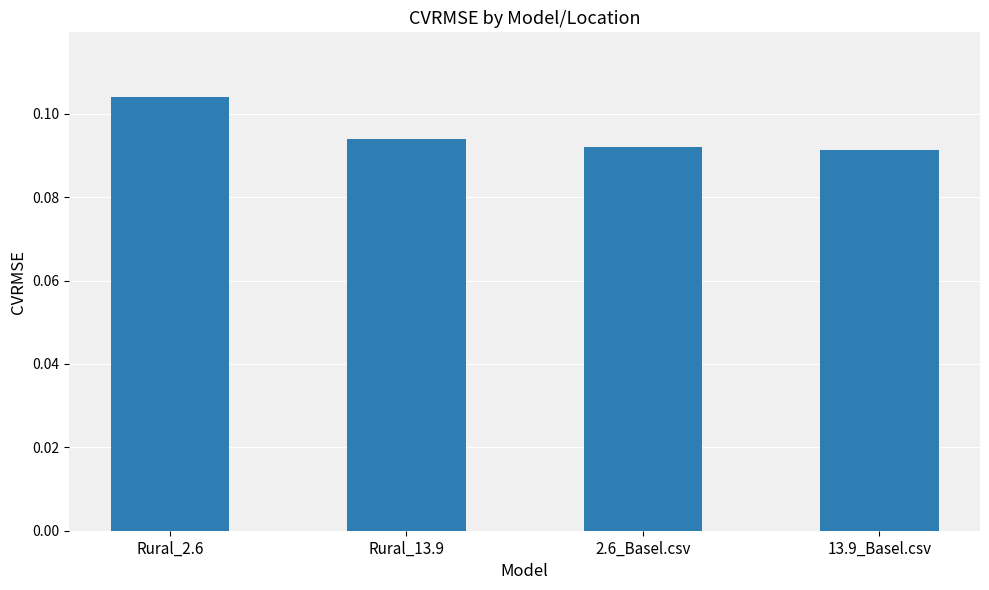

Is it true that the value at Rural_2.6 is 0.2?

False